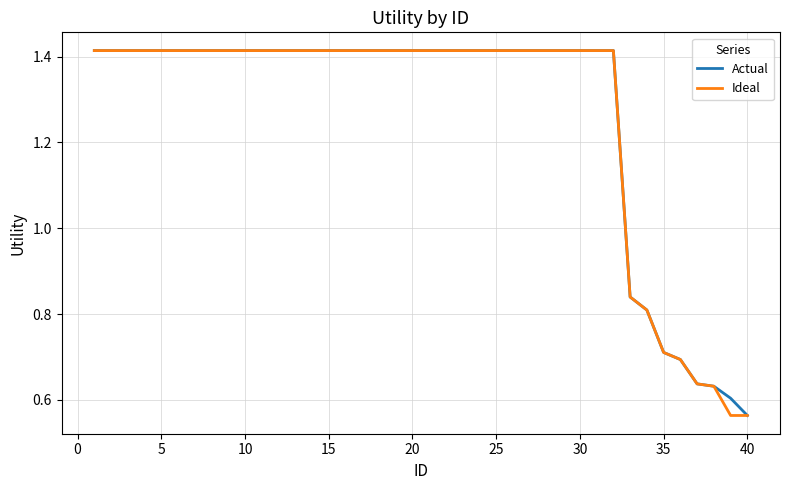

Which series has the largest total across all categories?

Actual